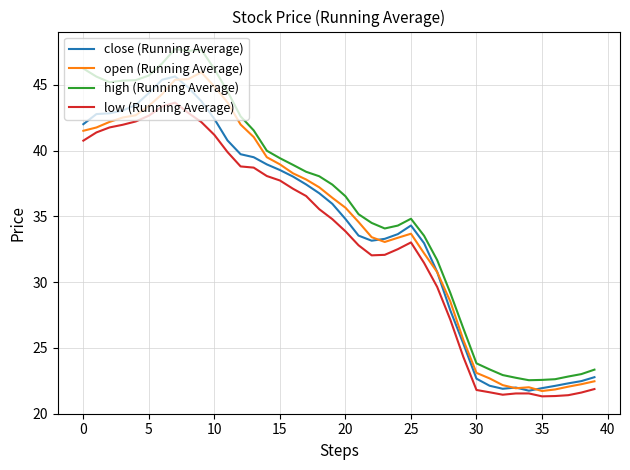

True or false: low (Running Average) and high (Running Average) intersect in this chart.

False